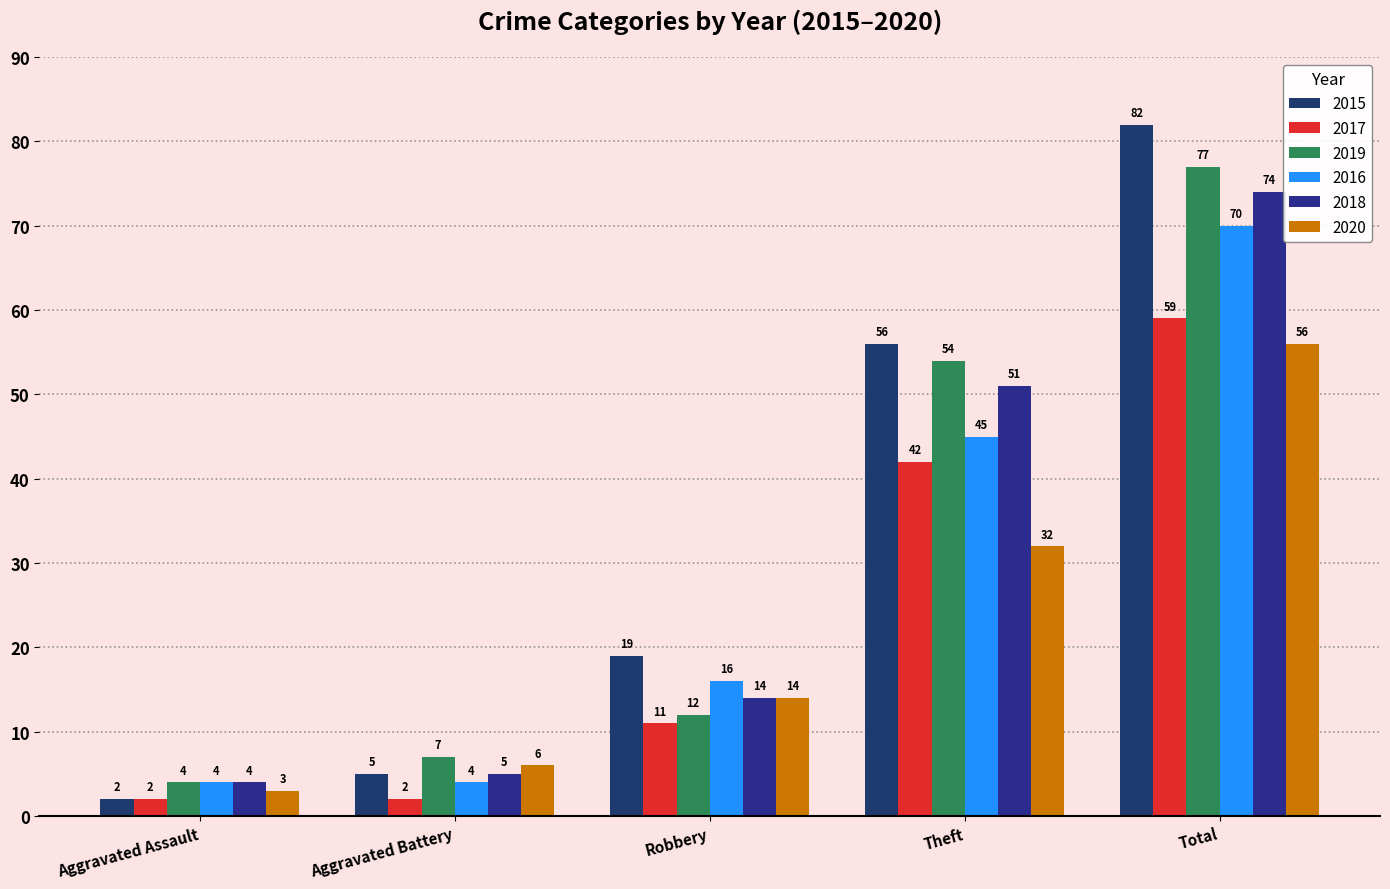

Does the chart contain stacked bars?

No